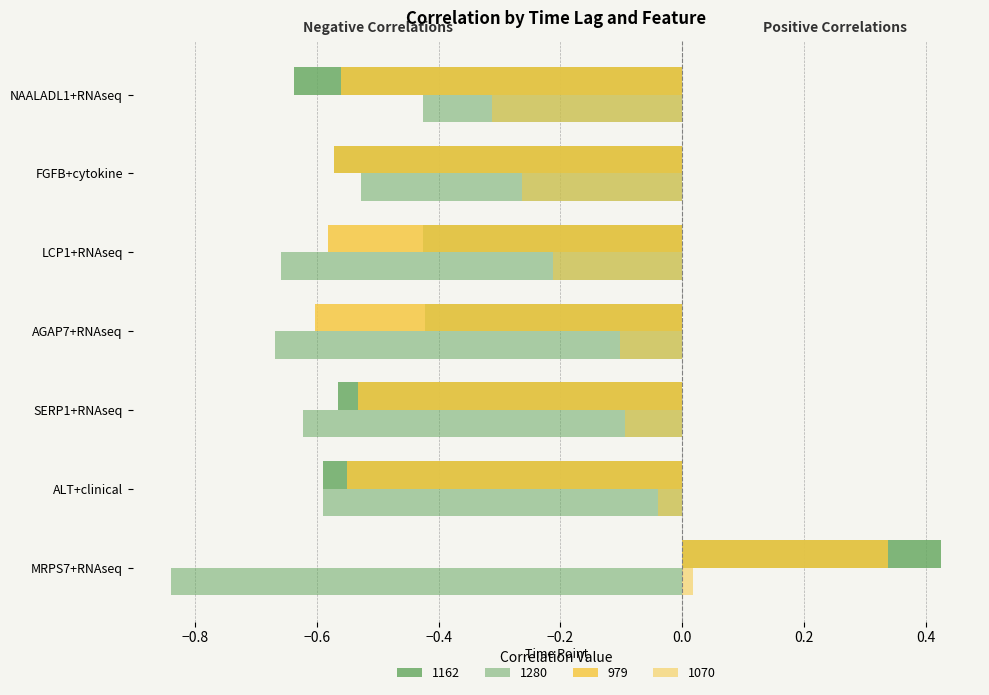

How many values in the 979 series are below 0?

6